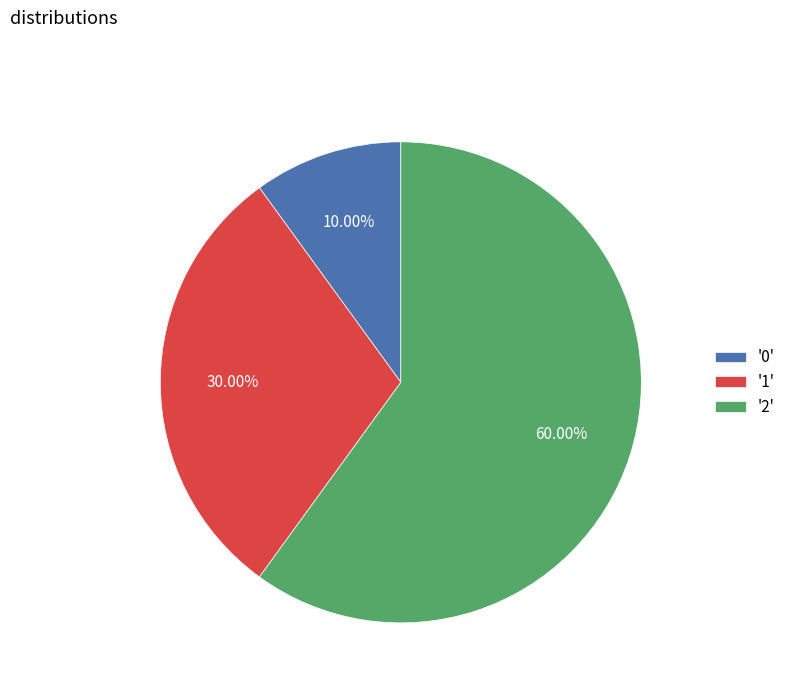

Count the number of slices in the pie.

3